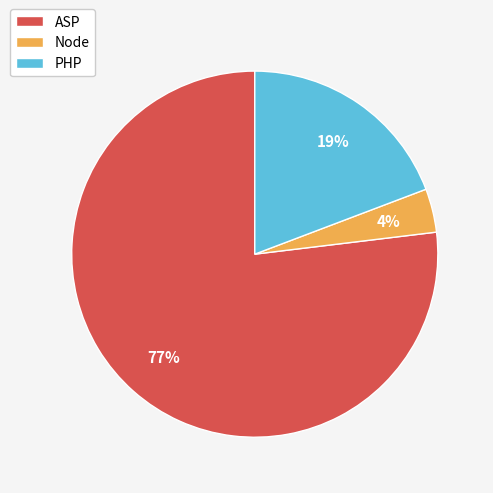

Is it true that Node is 4% of the pie?

True